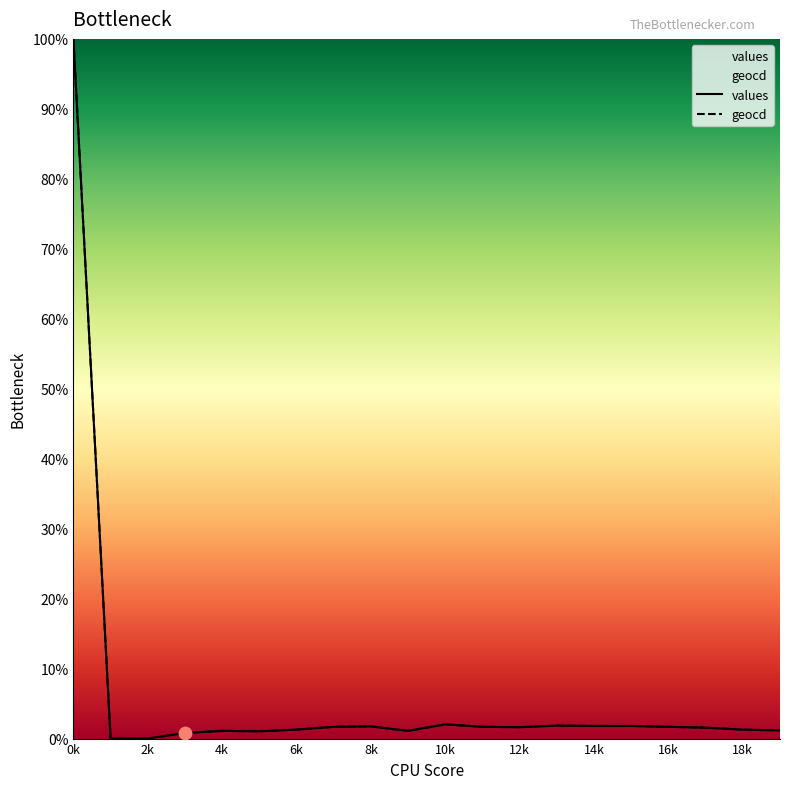

At which category is the sum across all series the highest?

0k